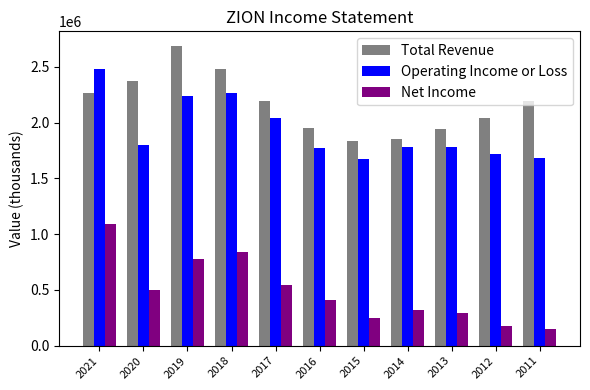

Are the bars horizontal?

No